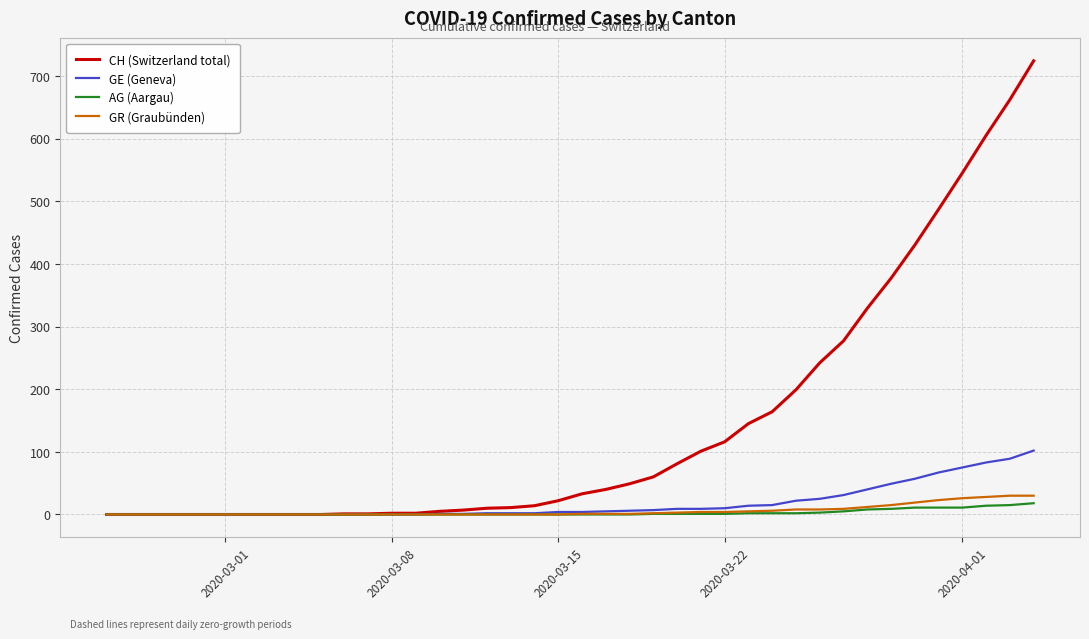

Which series has the largest total across all categories?

CH (Switzerland total)